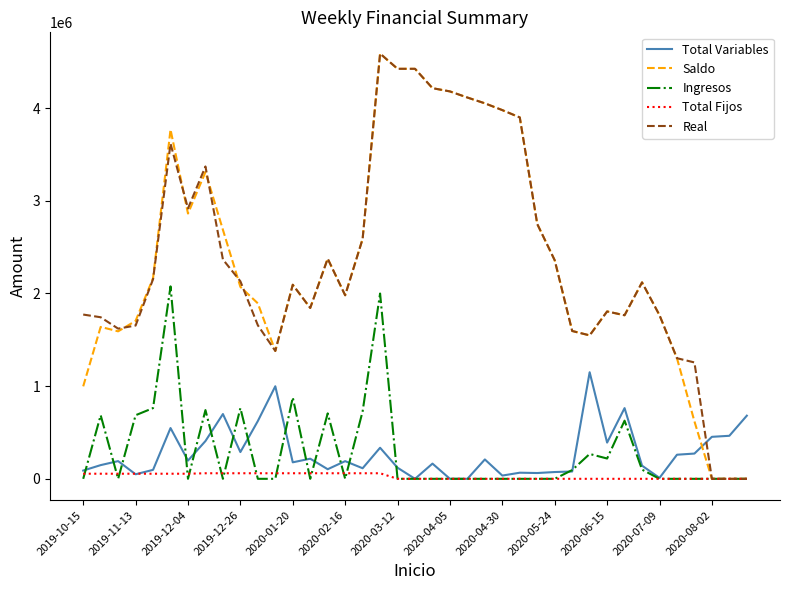

Is this an area chart (filled region under the line)?

No